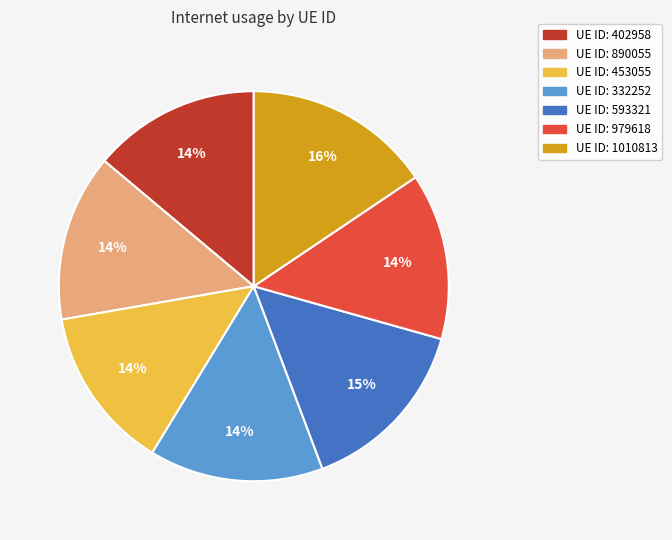

Is there any slice that represents more than half of the pie?

No